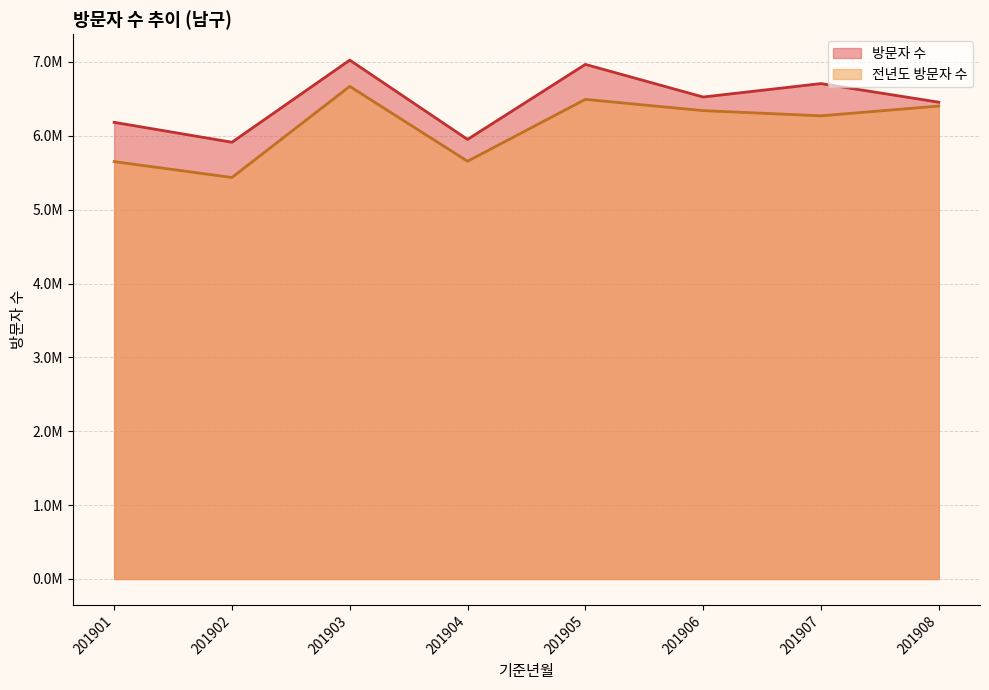

The 전년도 방문자 수 series shows 4420954 at 201908. True or false?

False